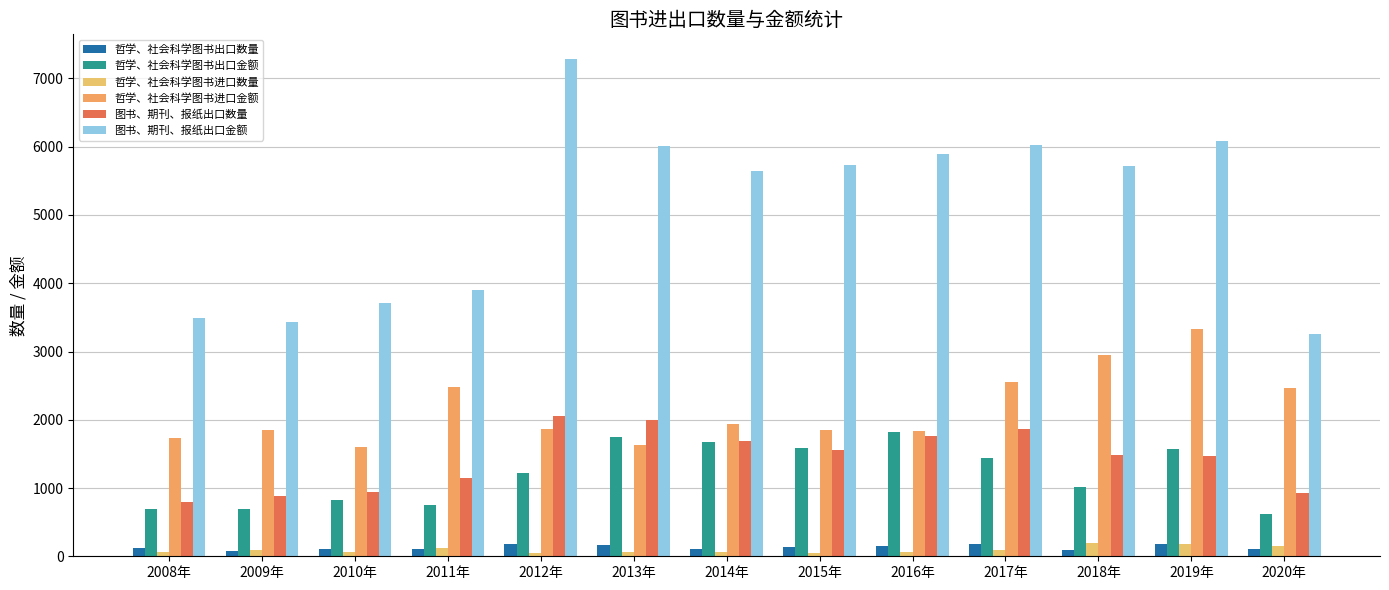

How many data points in 哲学、社会科学图书出口数量 are less than 122?

6